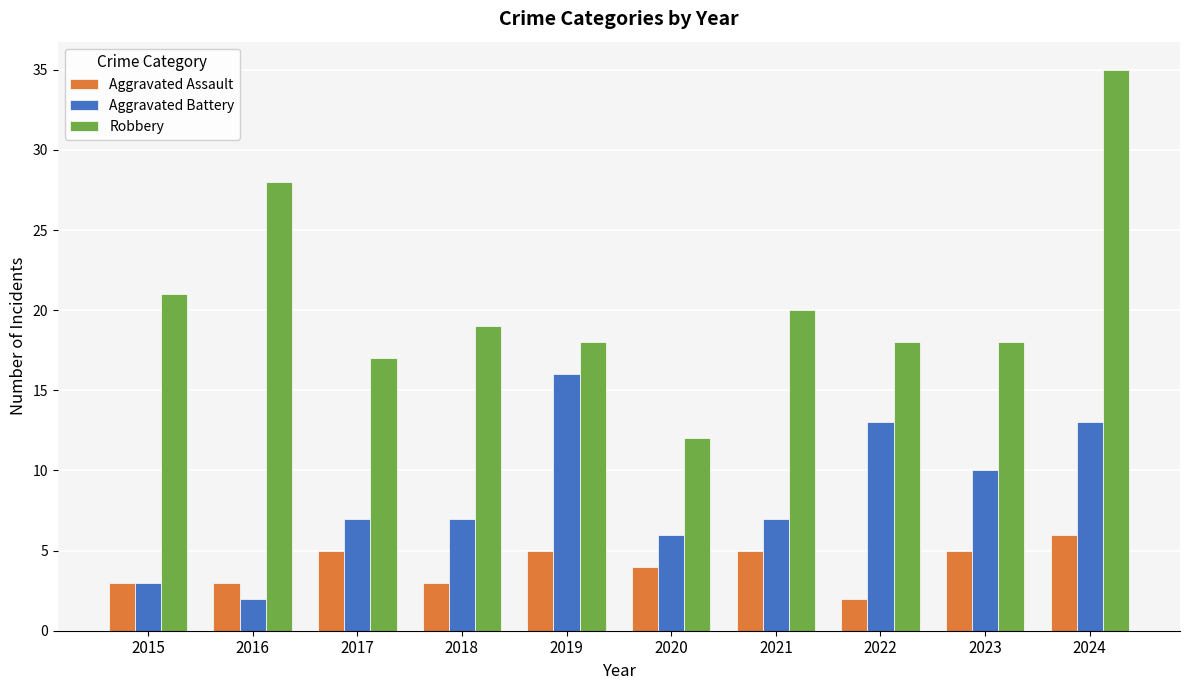

Is the value of Aggravated Assault at 2015 greater than the value of Aggravated Battery at 2023?

No